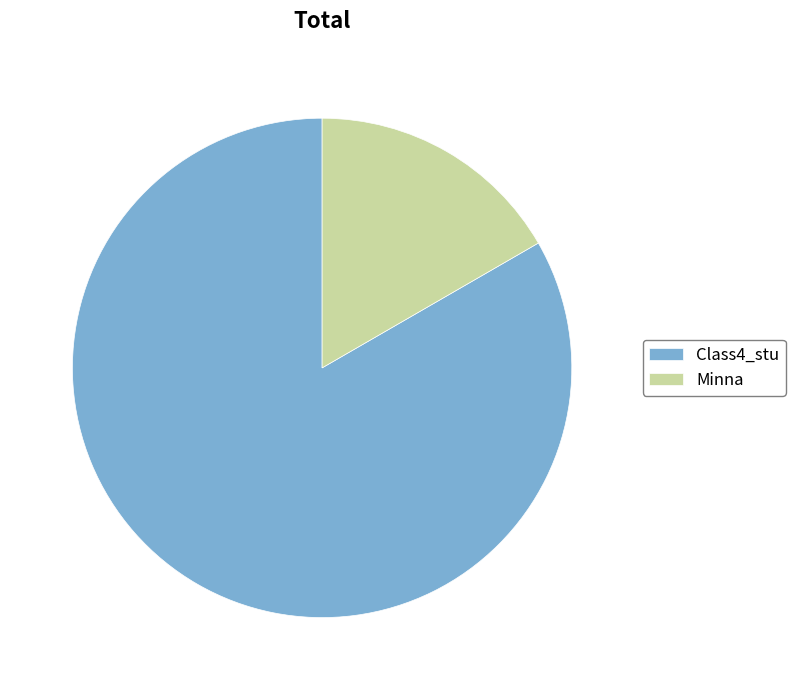

How many segments does this pie chart have?

2